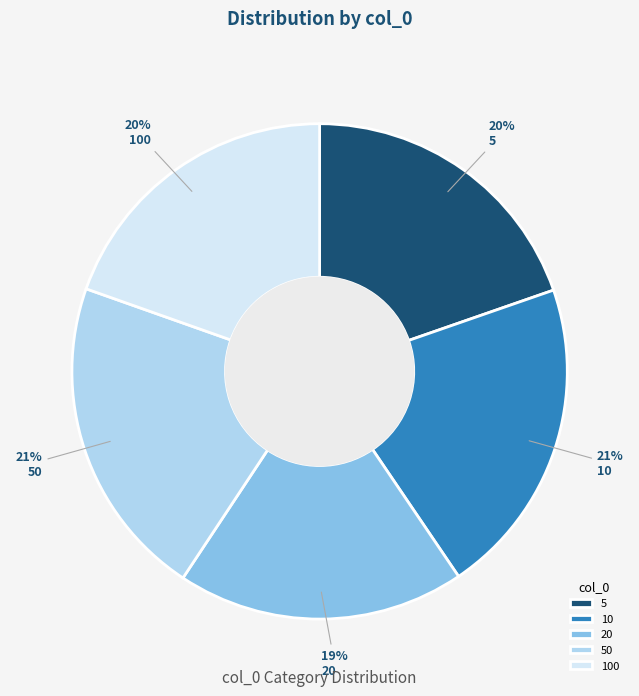

Does 20 represent more than half of the total?

No